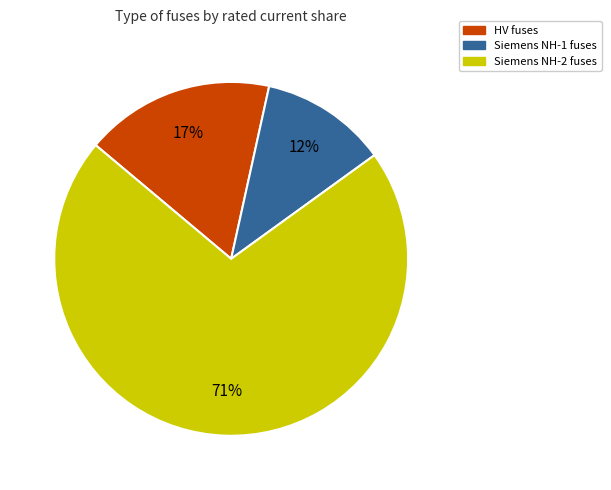

Is there any slice that represents more than half of the pie?

Yes